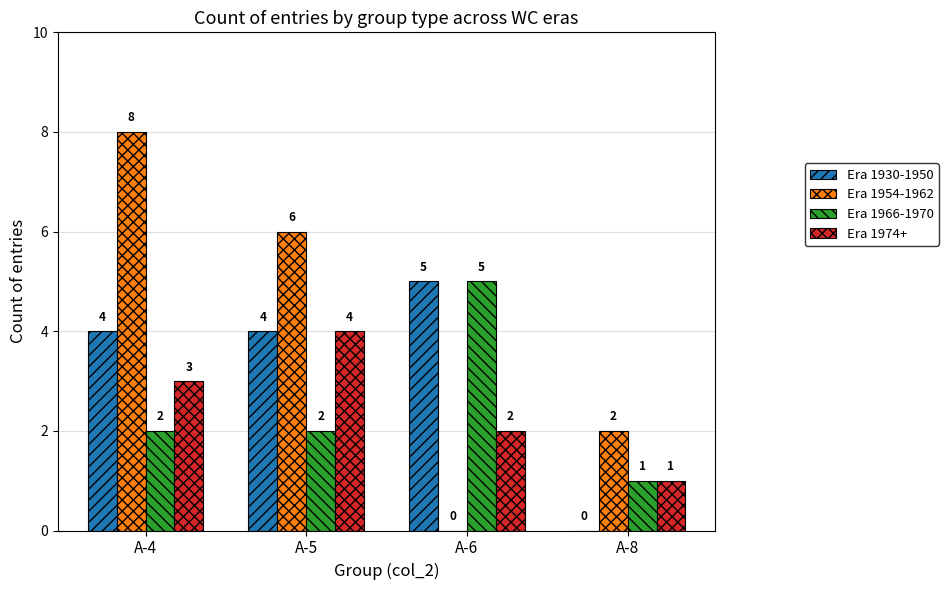

How many positive values does the Era 1954-1962 series have?

3